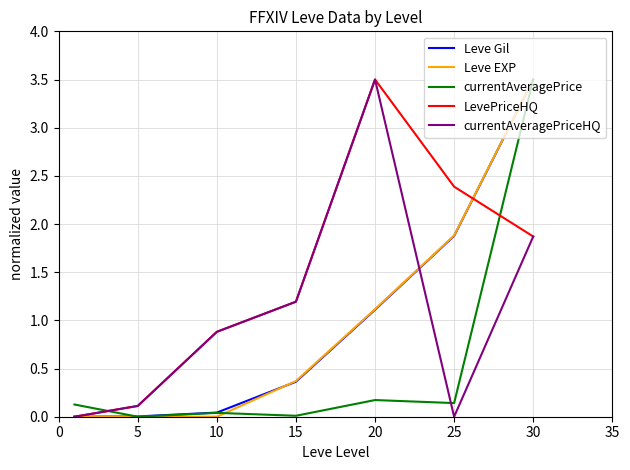

What is the maximum value for currentAveragePriceHQ?

3.5